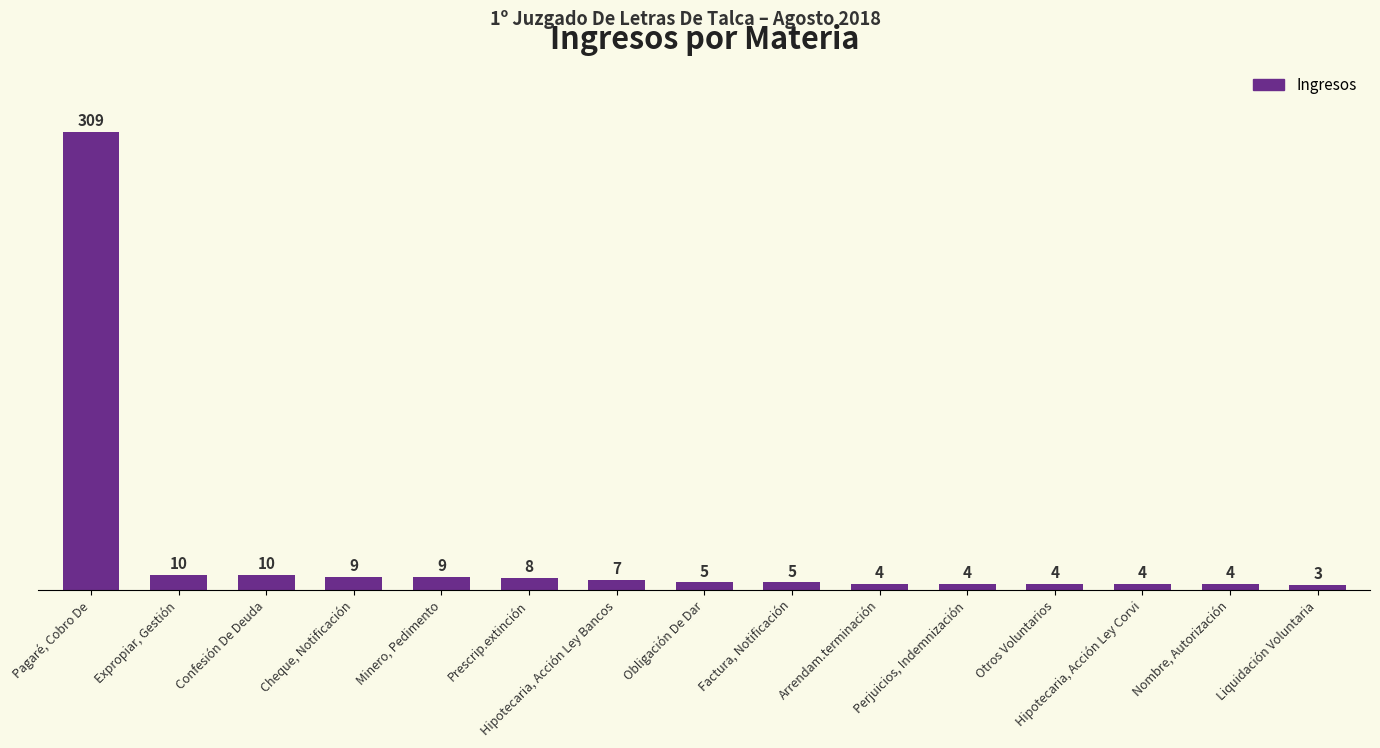

Reading left to right, extract all data points from this chart.

Pagaré, Cobro De=309	Expropiar, Gestión=10	Confesión De Deuda=10	Cheque, Notificación=9	Minero, Pedimento=9	Prescrip.extinción=8	Hipotecaria, Acción Ley Bancos=7	Obligación De Dar=5	Factura, Notificación=5	Arrendam.terminación=4	Perjuicios, Indemnización=4	Otros Voluntarios=4	Hipotecaria, Acción Ley Corvi=4	Nombre, Autorización=4	Liquidación Voluntaria=3